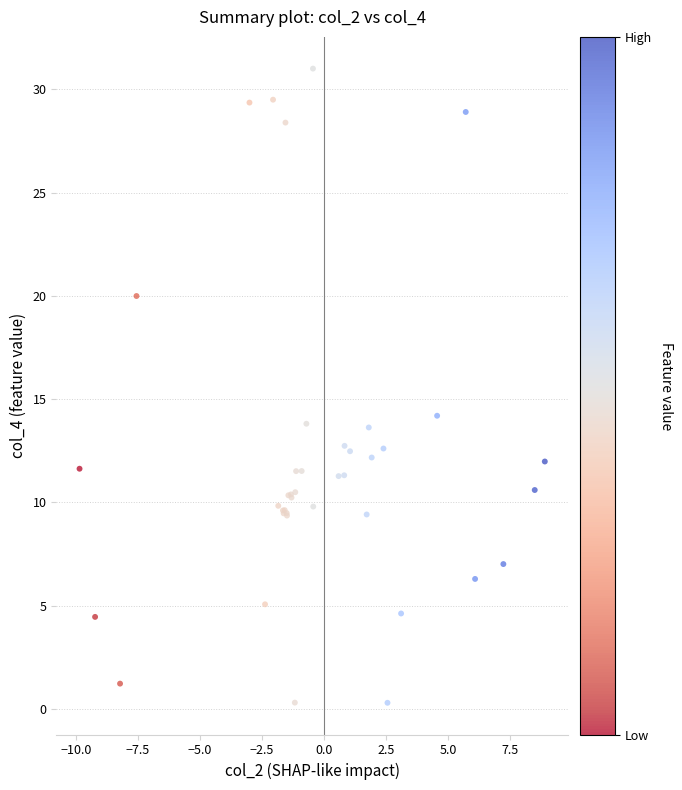

What Y value in the scatter plot is closest to 15?

14.2